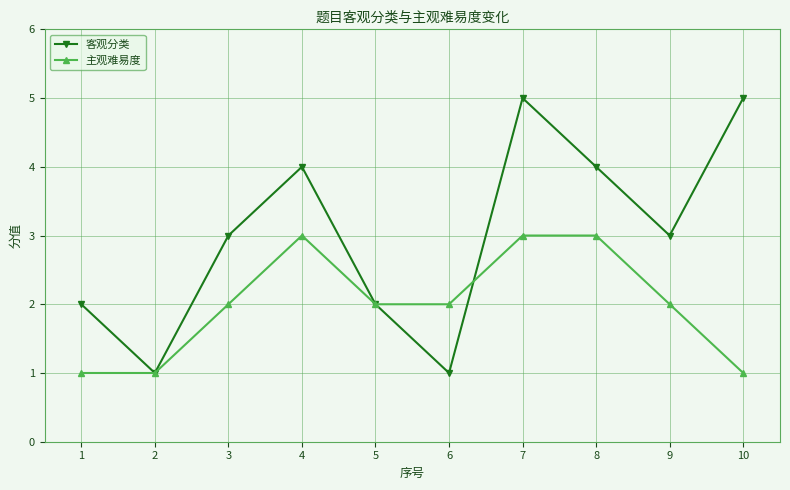

What is the value of the 主观难易度 point at the 2nd from the left?

1